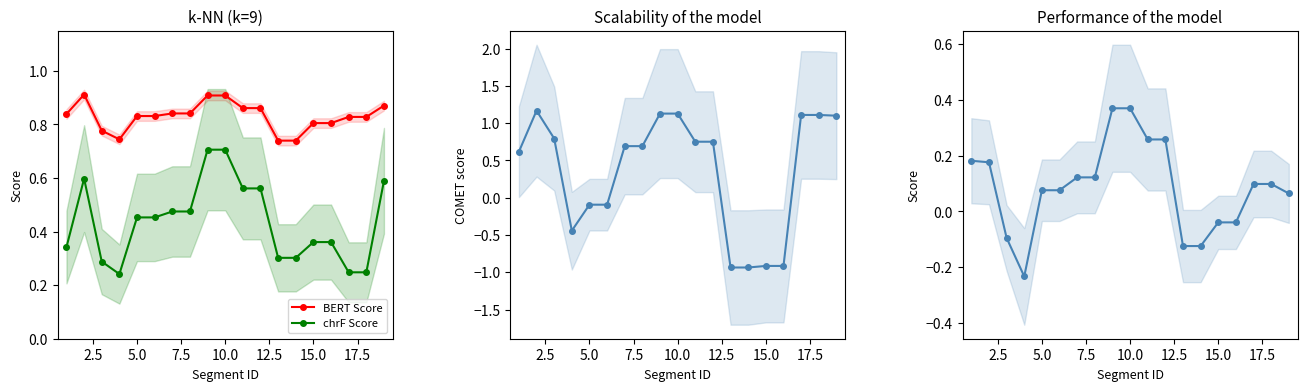

Count the chrF Score values in the range 0 to 1.

19